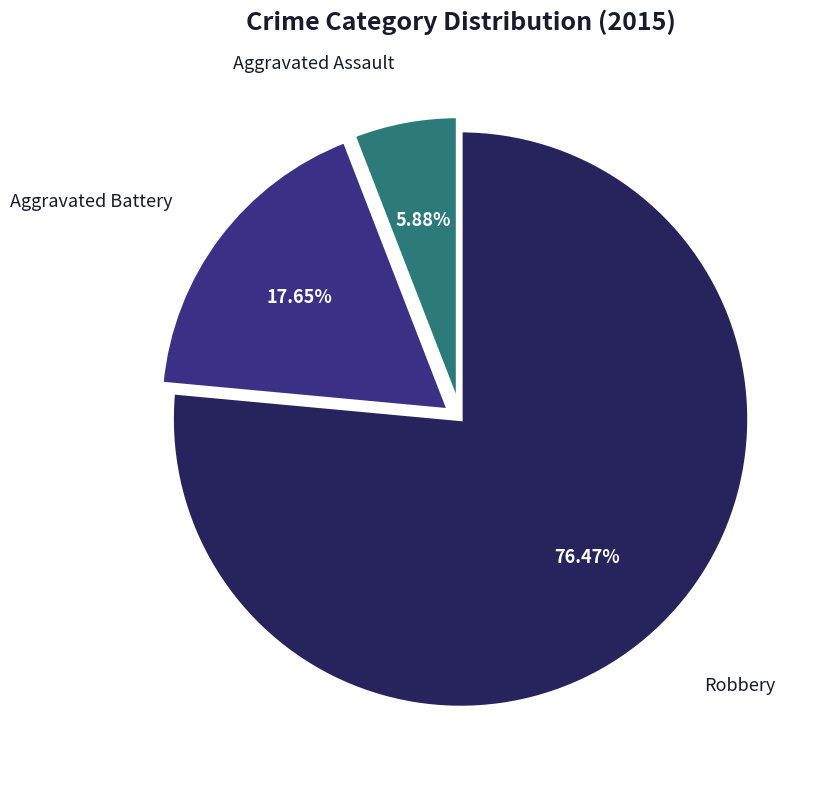

Is there any slice that represents more than half of the pie?

Yes